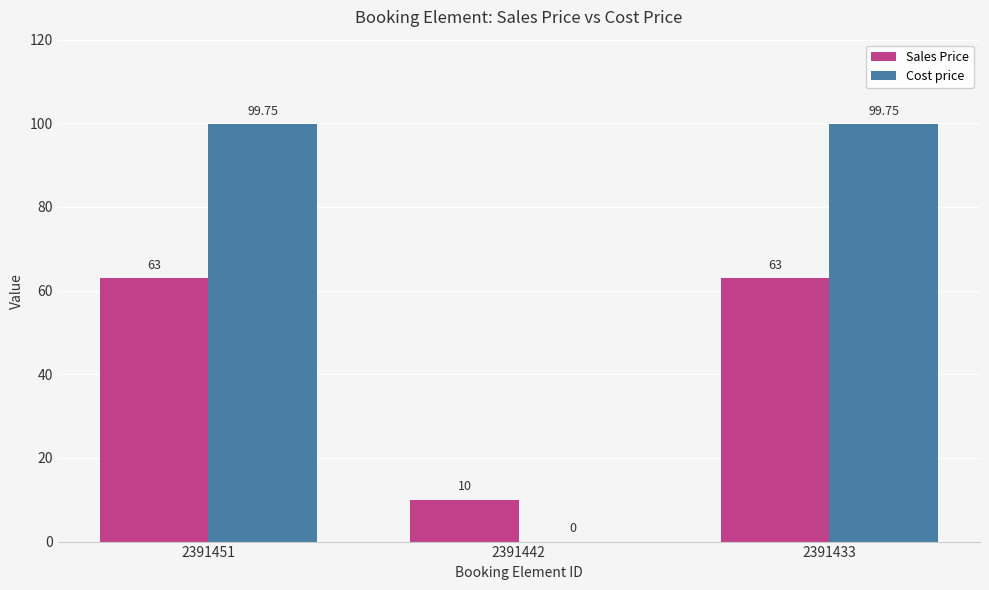

Which series changed the most between 2391442 and 2391433?

Cost price